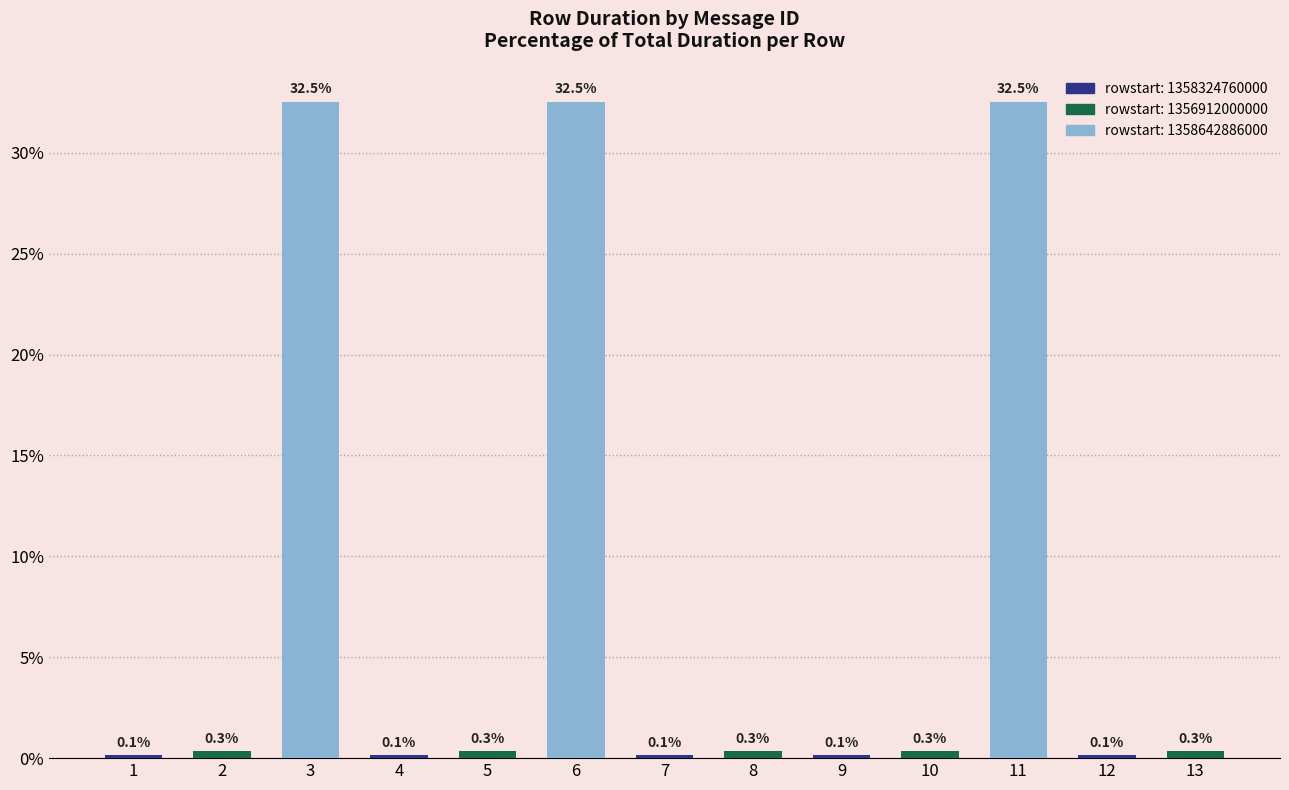

The value at 11 is 32.5. True or false?

True